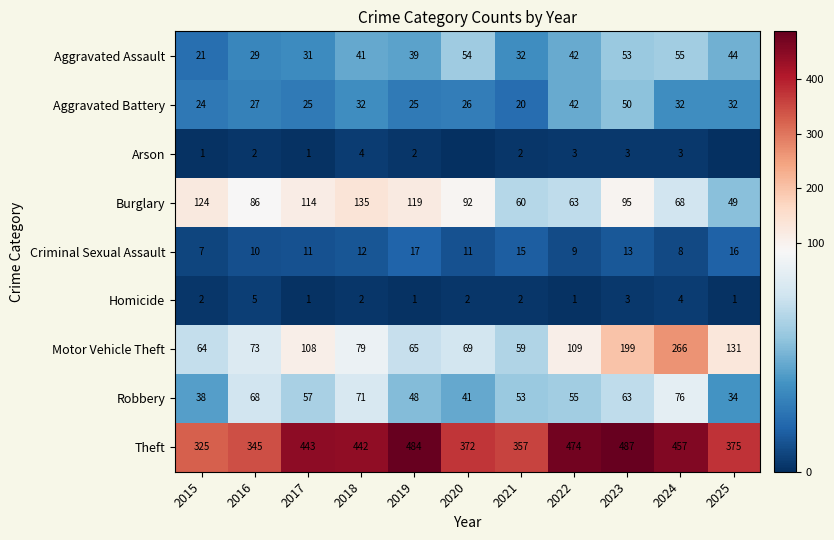

True or false: Aggravated Battery has a value of 32 at 2025.

True